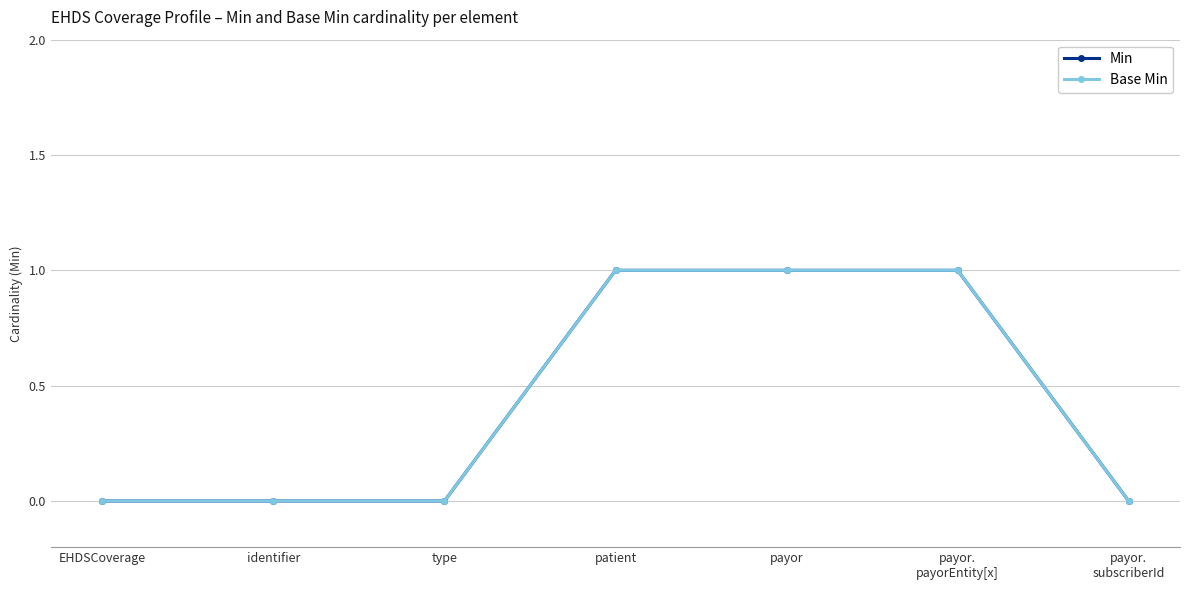

What is the label of the 4th point from the left?

patient